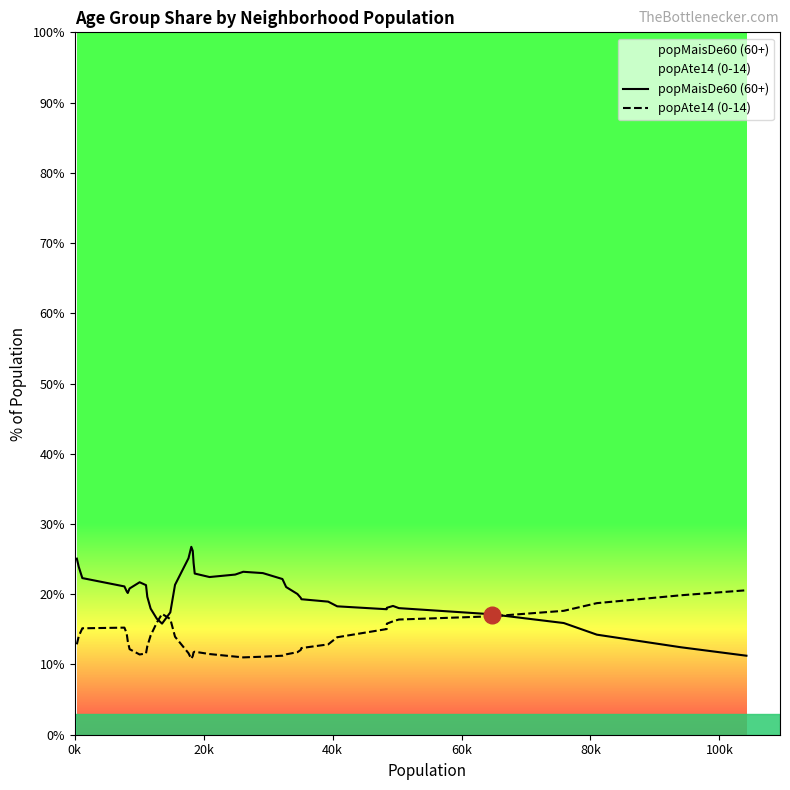

At how many categories does at least one series exceed 22?

13